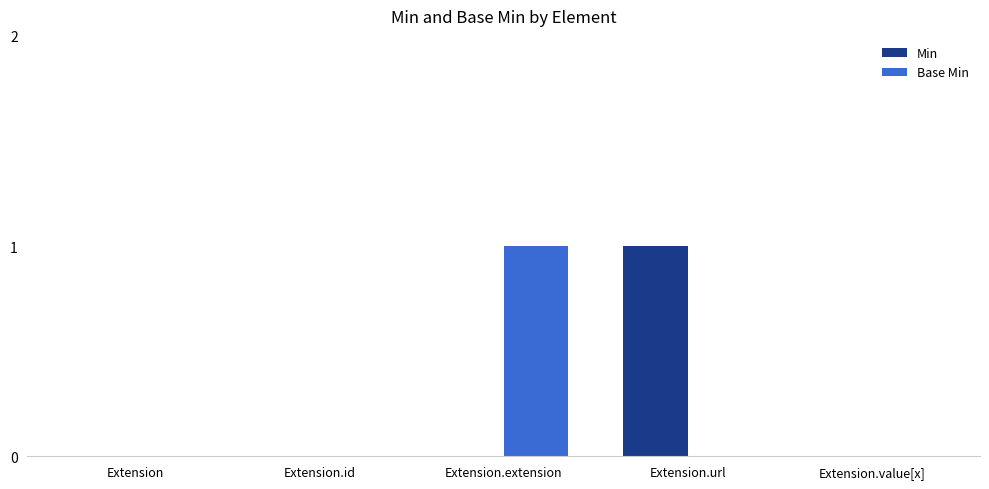

Is the value of Base Min at Extension.extension greater than the value of Min at Extension.value[x]?

Yes